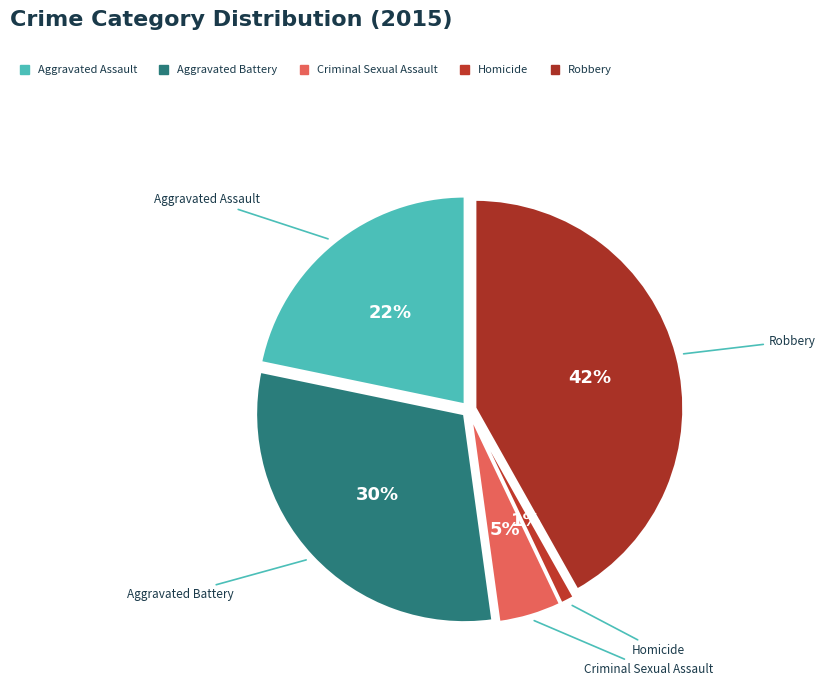

To the nearest percent, what is the combined percentage of Criminal Sexual Assault and Robbery?

47%